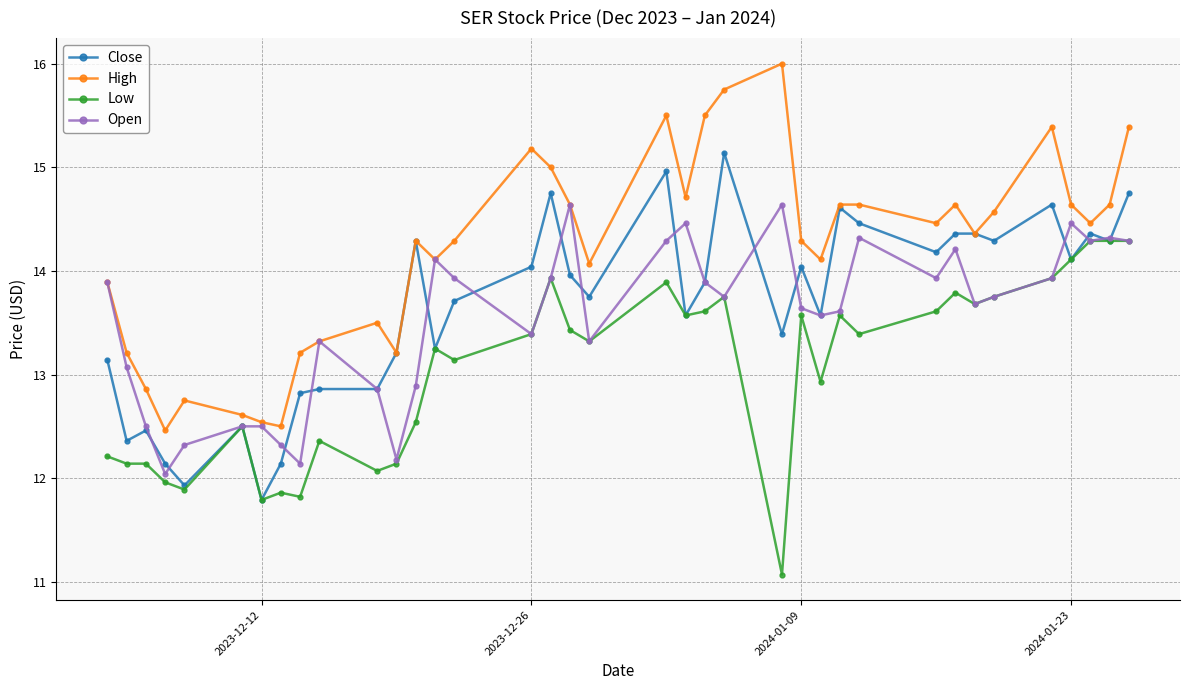

Which series has the widest spread of values?

High